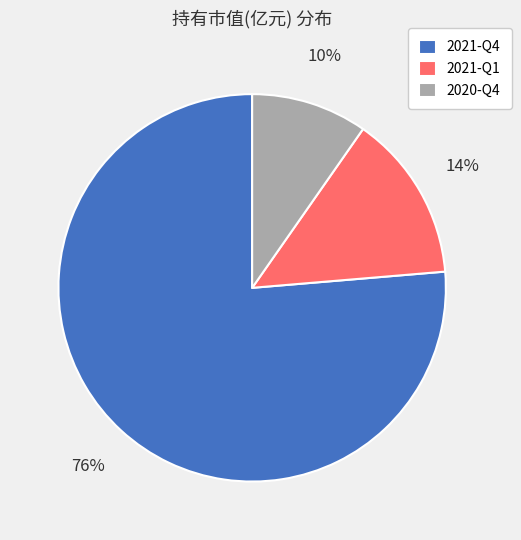

True or false: 2020-Q4 accounts for 23% of the total.

False